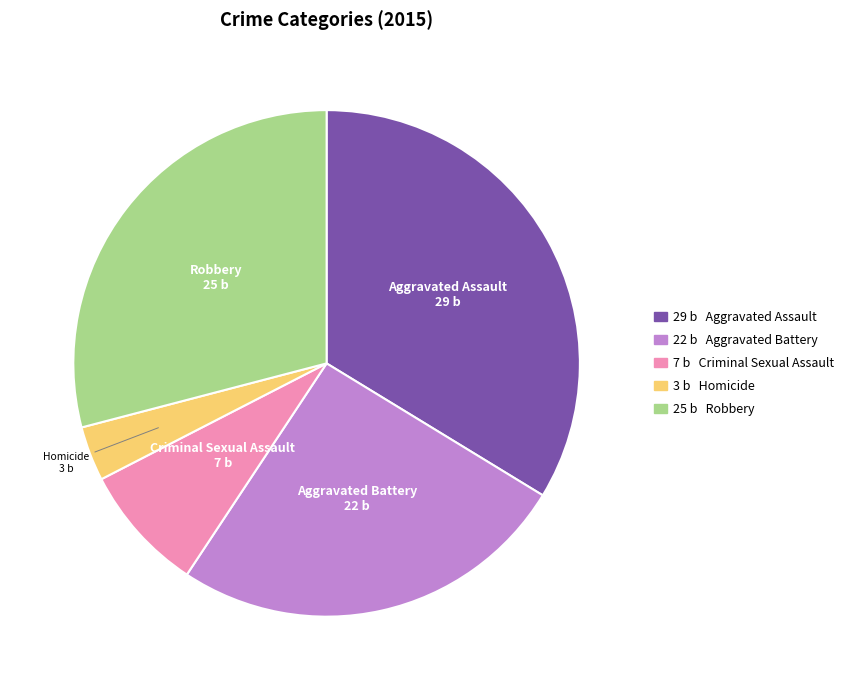

Does any single category account for the majority?

No